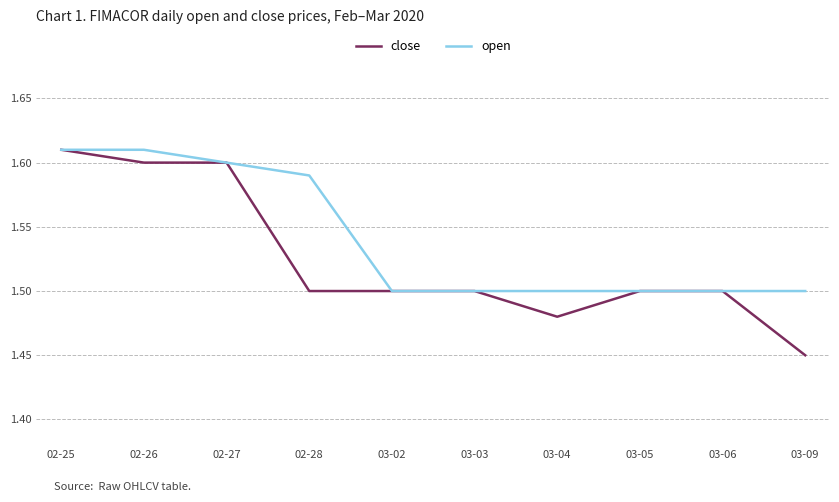

Rank the series by their average value, from highest to lowest.

open, close